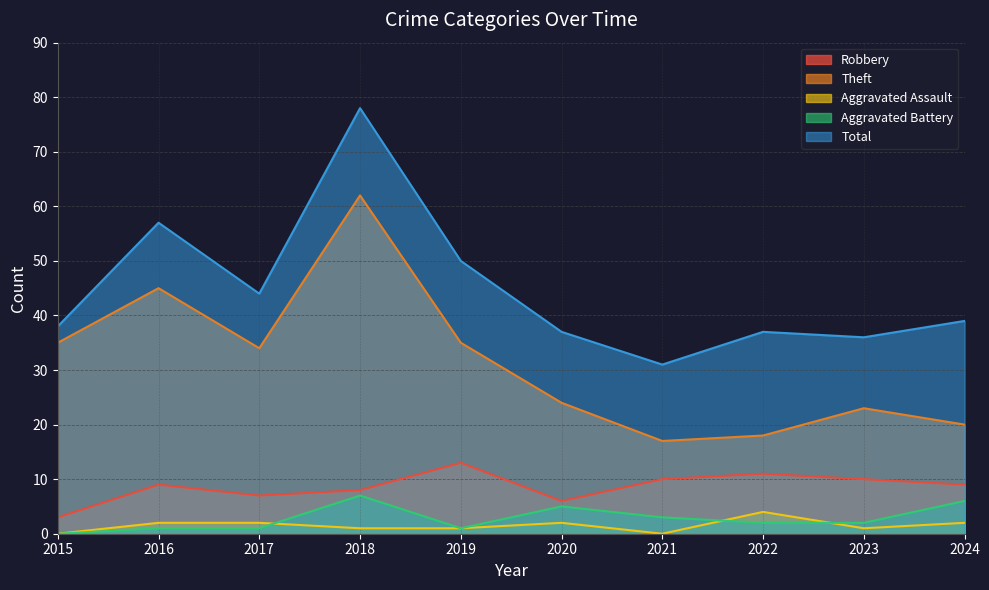

What is the total value across all series at 2017?

88